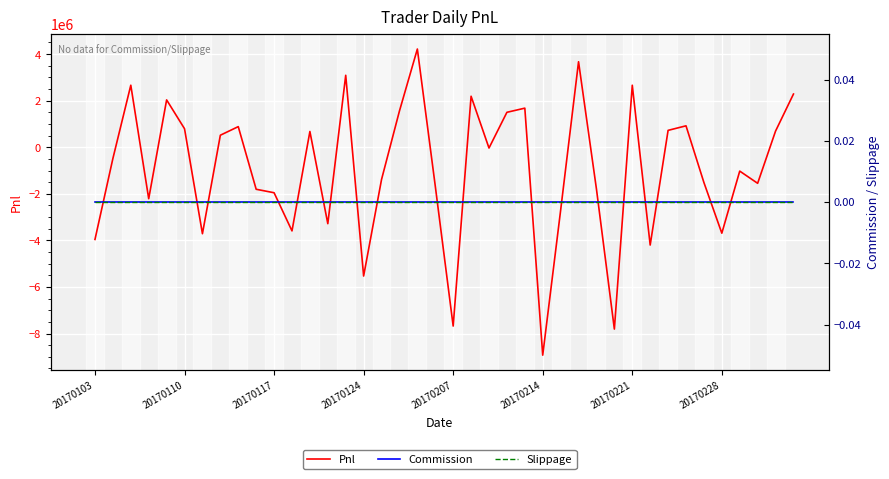

At which label does Pnl reach its minimum?

20170214